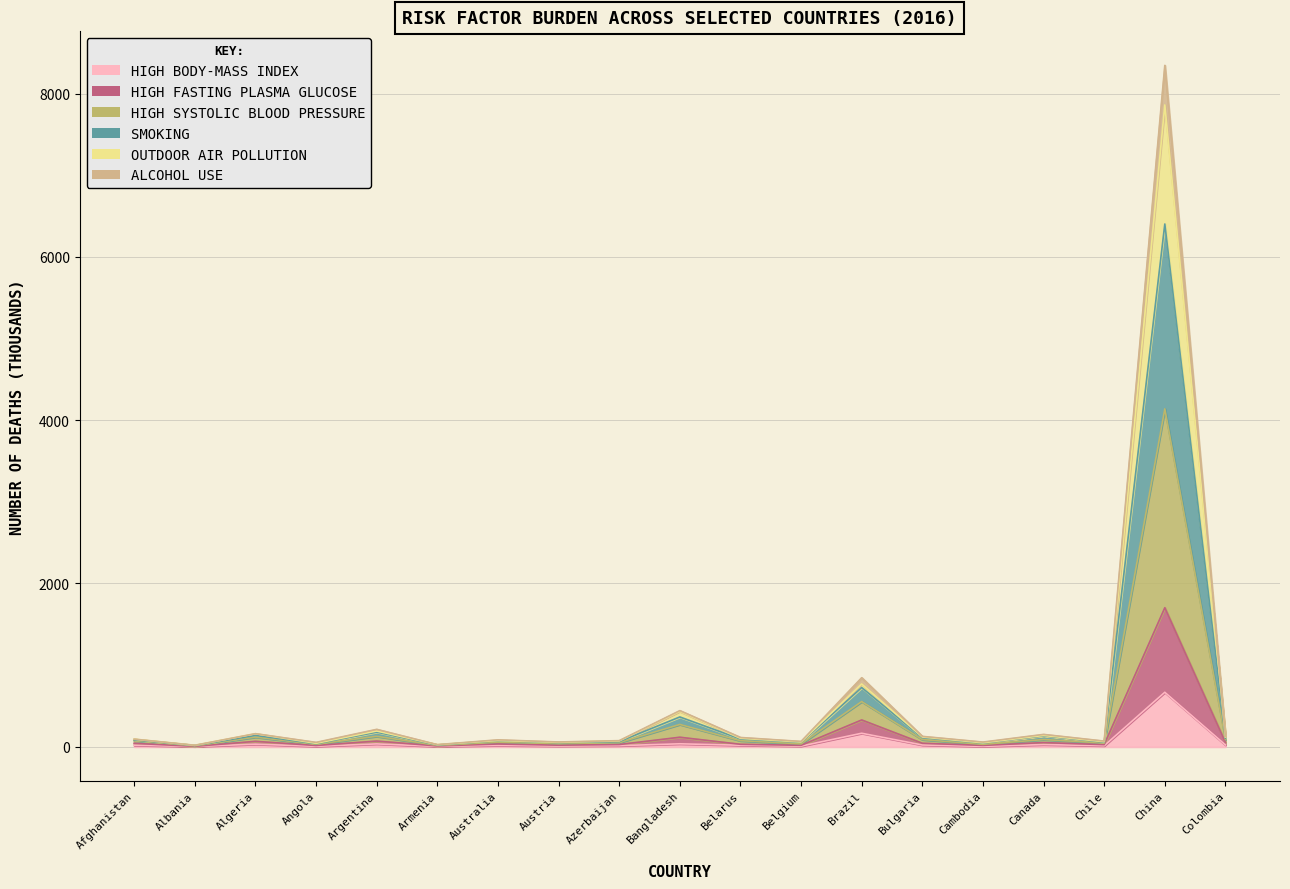

What is the spread (max minus min) of values at Canada?

124.7